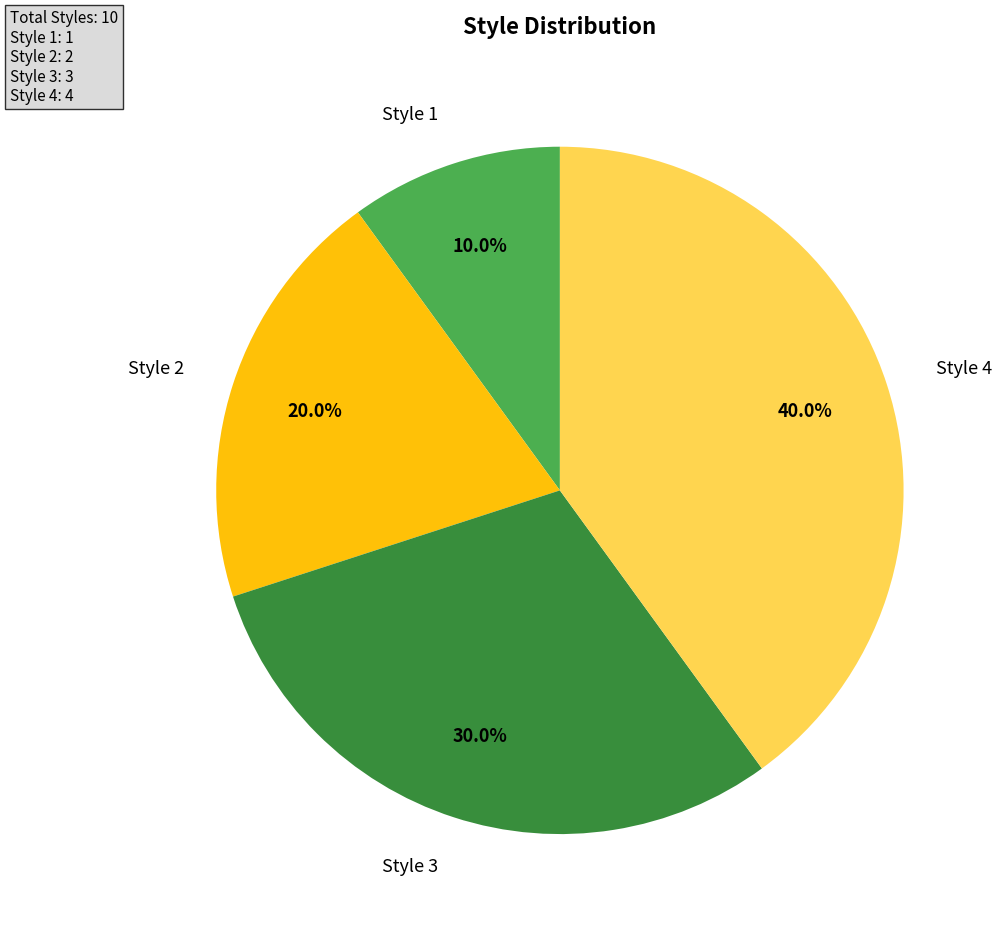

Is there a majority slice in this chart?

No